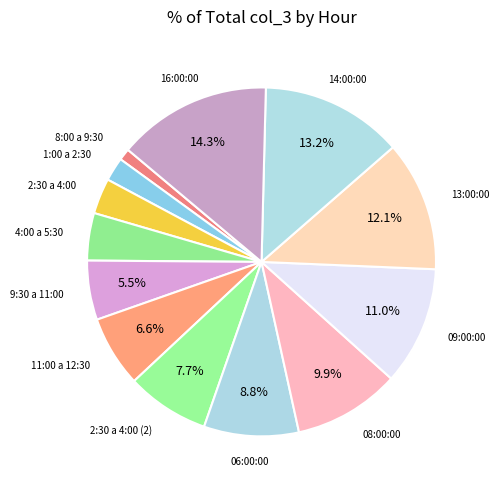

Is it true that 2:30 a 4:00 is 16% of the pie?

False